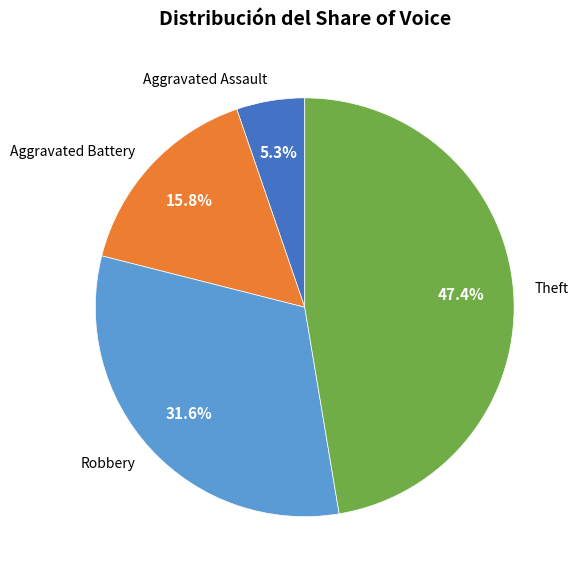

Which category has the biggest portion of the pie?

Theft